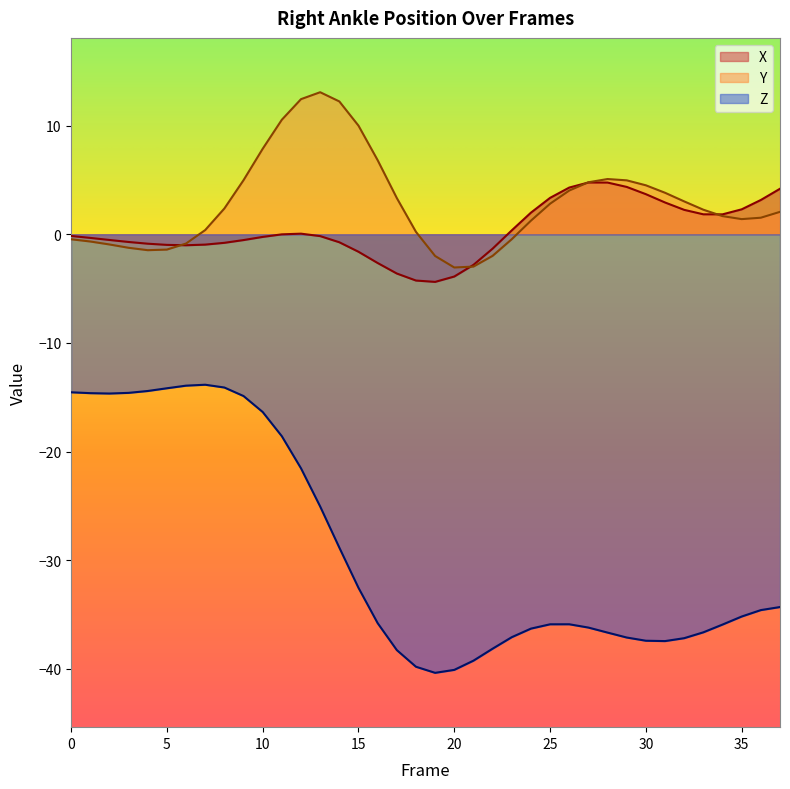

What is the value of the X point at the 34th from the left?

1.8